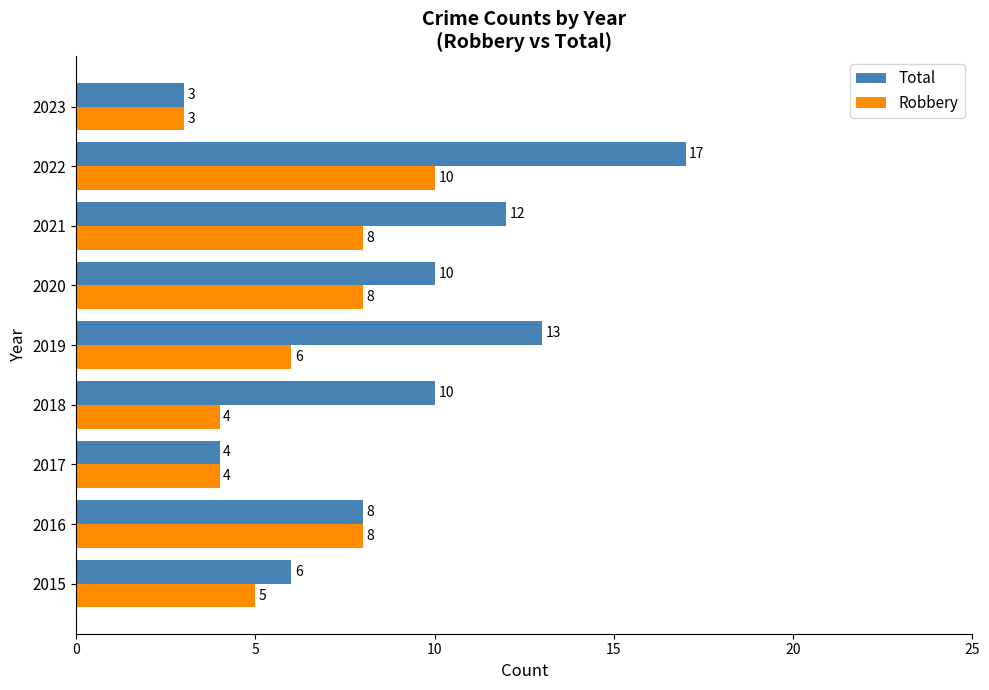

List the series in order of their overall mean, highest first.

Total, Robbery